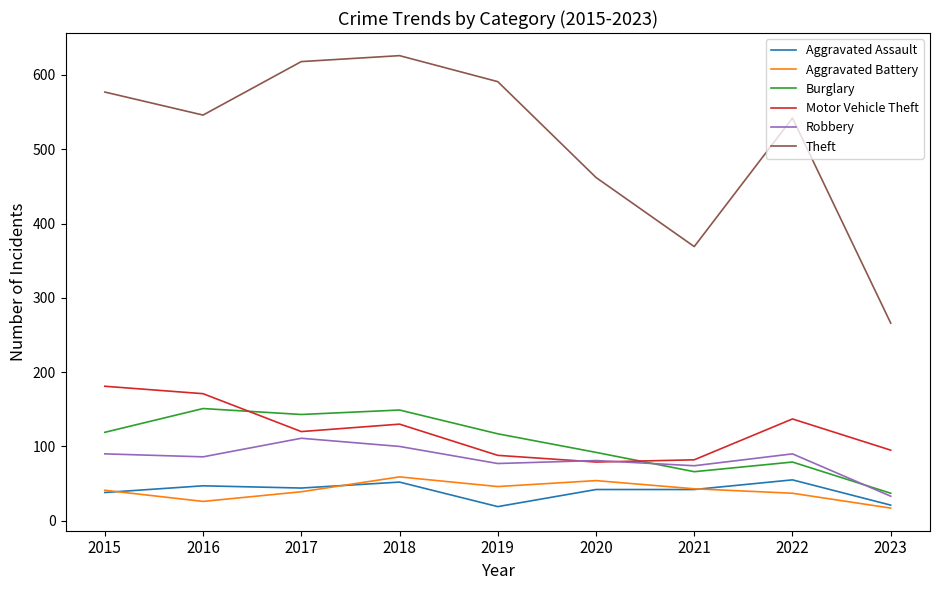

What is the smallest value displayed?

17